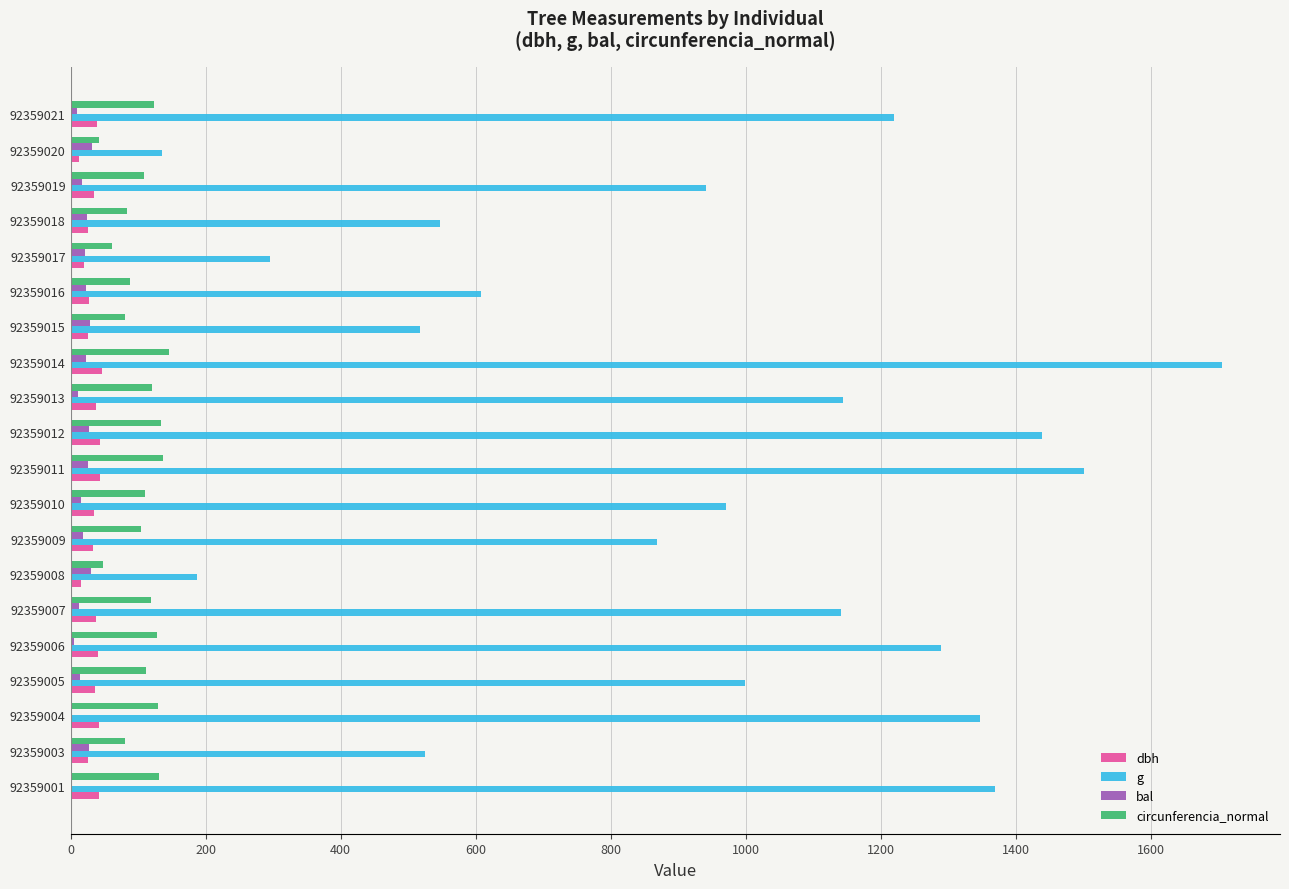

Between 92359009 and 92359017, which series saw the biggest shift?

g